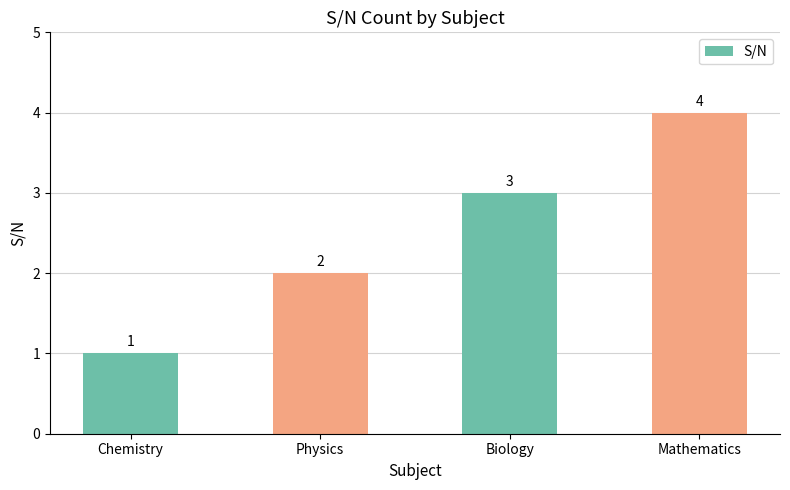

Count the values in the range 2 to 4.

3